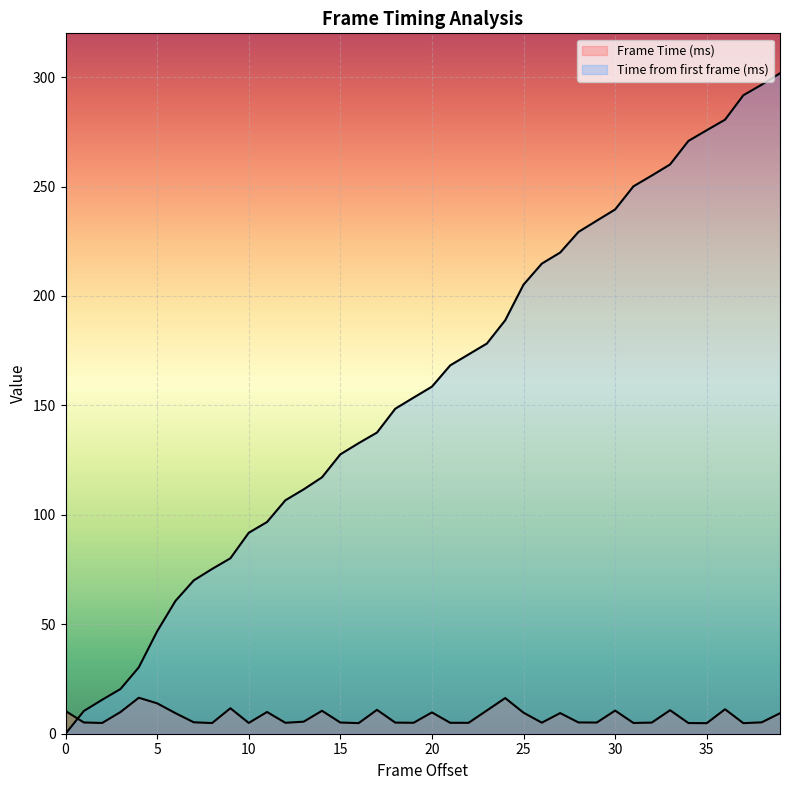

What is the total value across all series at 12?

111.6